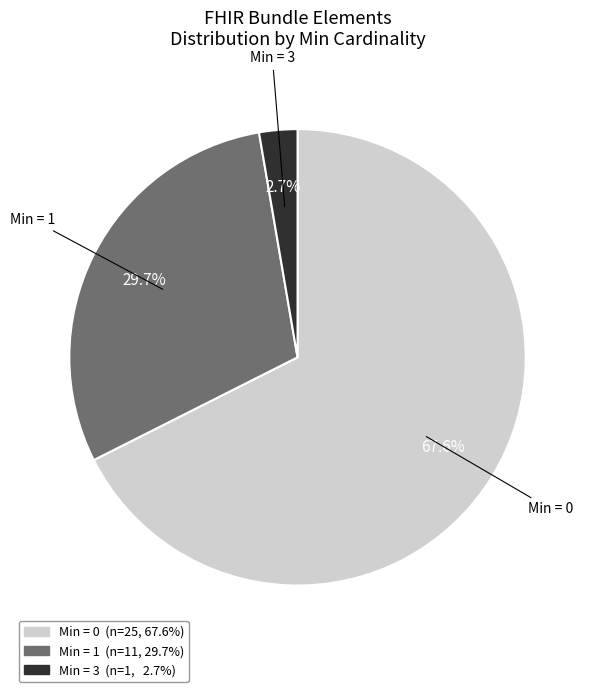

Does any single category account for the majority?

Yes